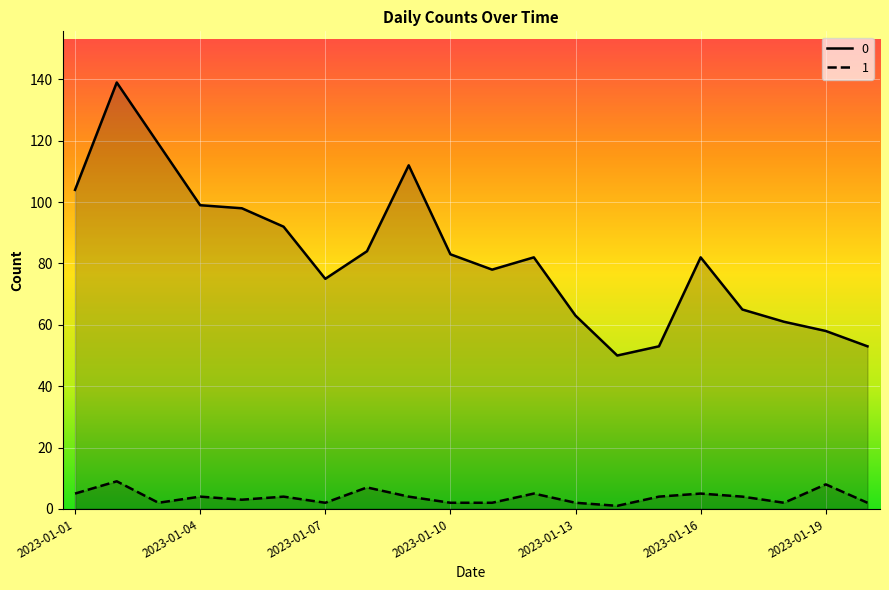

At which category is the sum across all series the highest?

2023-01-02